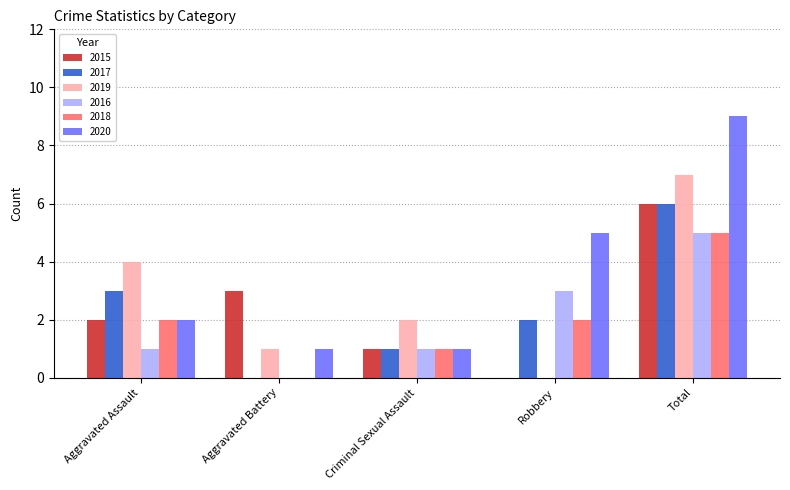

Is it true that 2020 equals 0 at Criminal Sexual Assault?

False